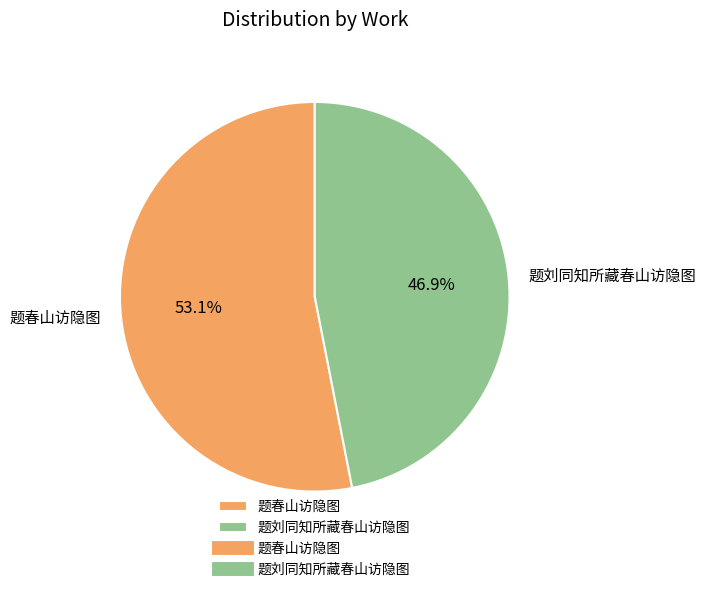

Is it true that 题刘同知所藏春山访隐图 is 47% of the pie?

True